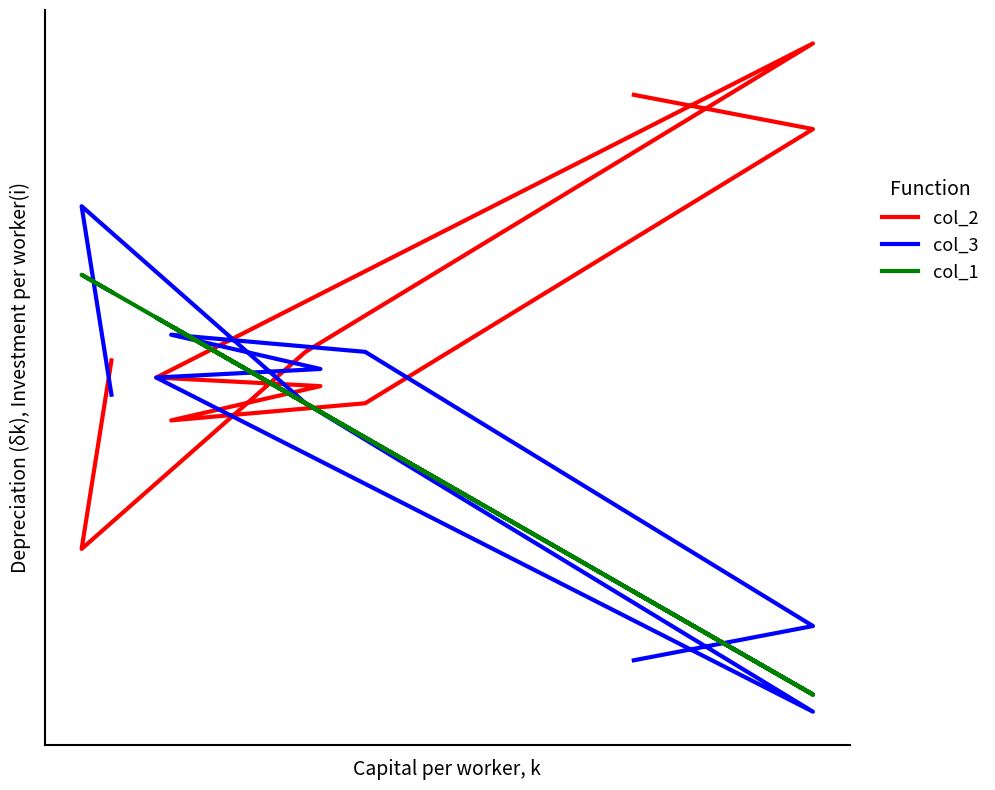

How many categories are shown in the chart?

10